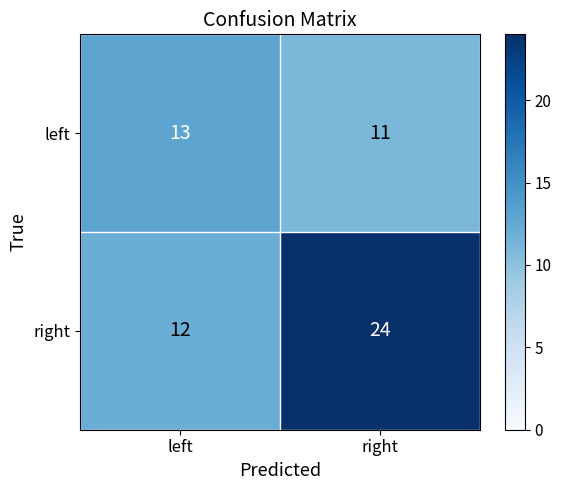

What is the difference between the maximum and minimum values in the right series?

12